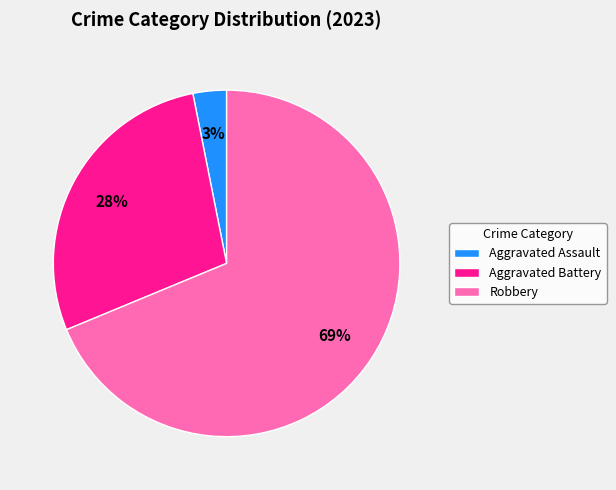

What is the majority slice?

Robbery